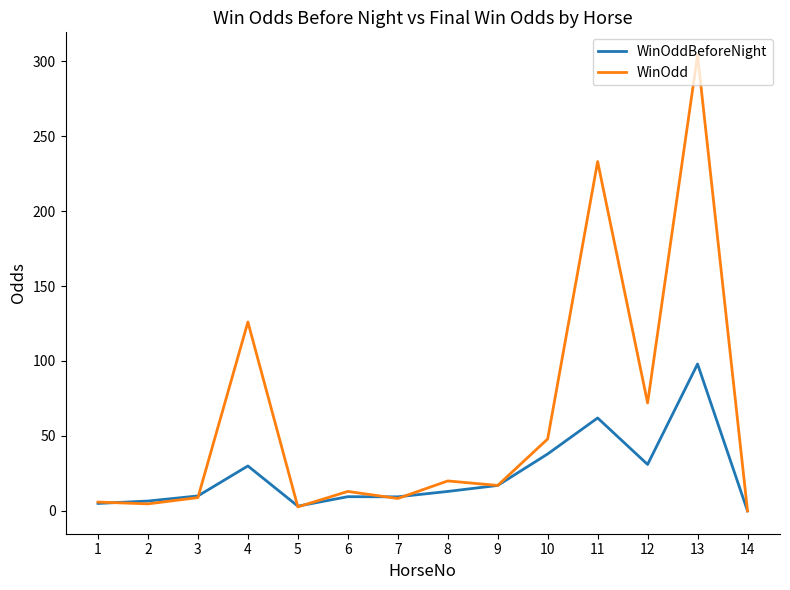

How many lines are shown in the chart?

2